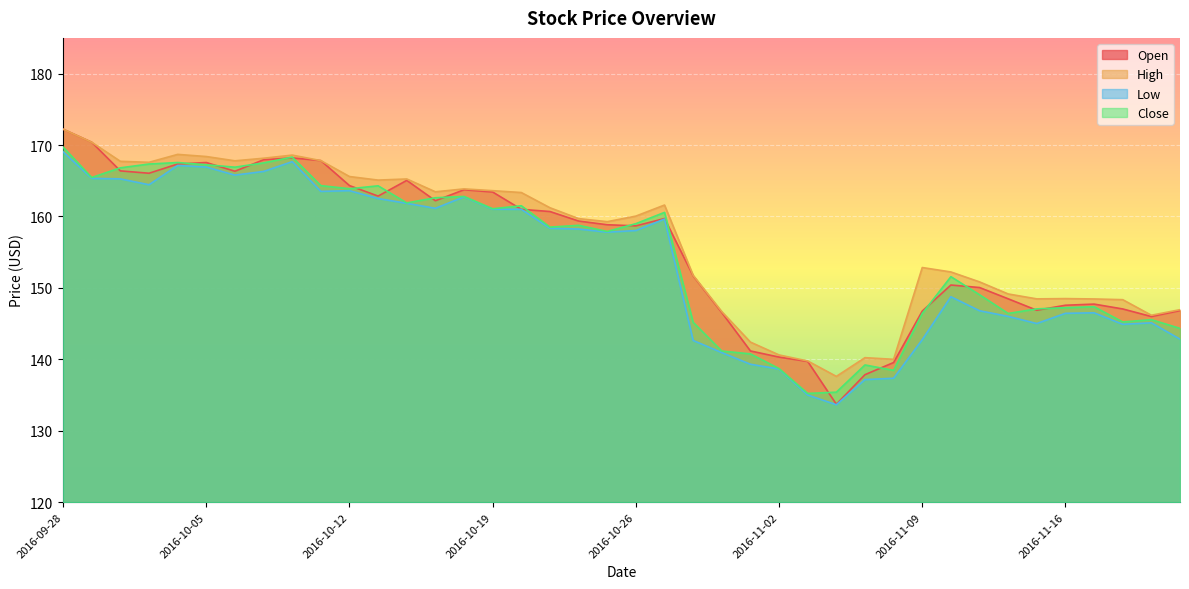

What is the spread (max minus min) of values at 2016-11-04?

4.0